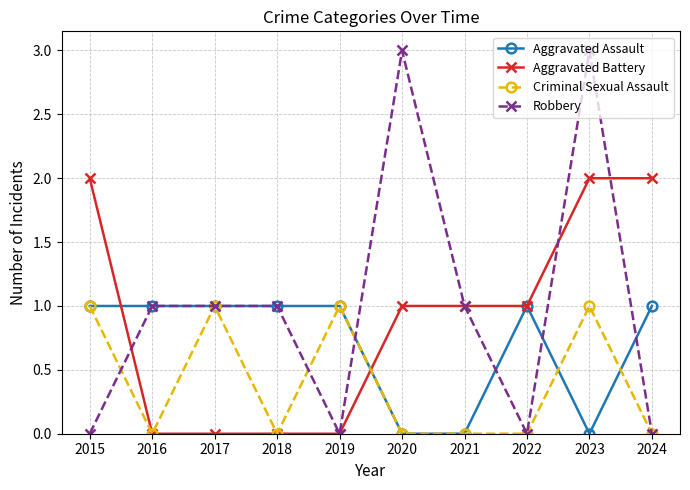

List the series in order of their overall mean, lowest first.

Criminal Sexual Assault, Aggravated Assault, Aggravated Battery, Robbery